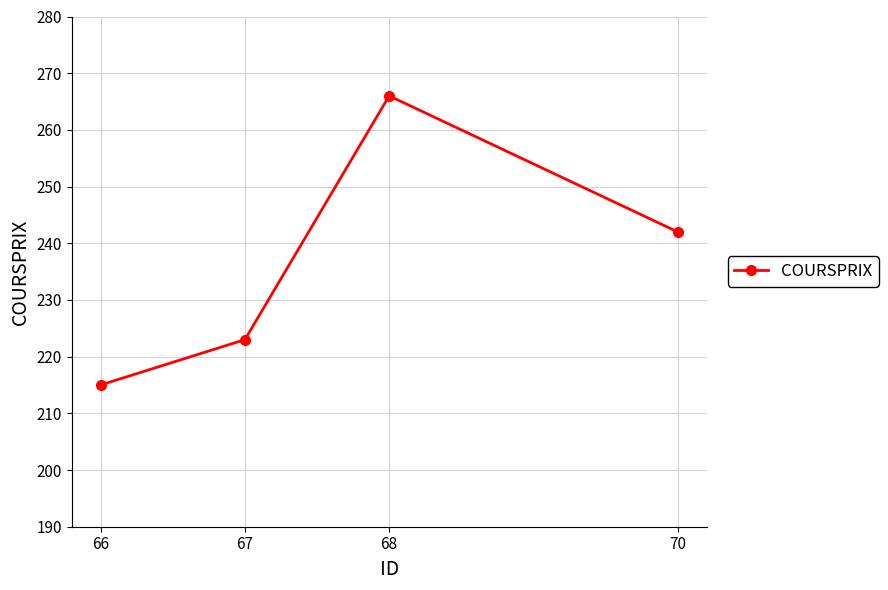

What is the difference between the values at 66 and 68?

51